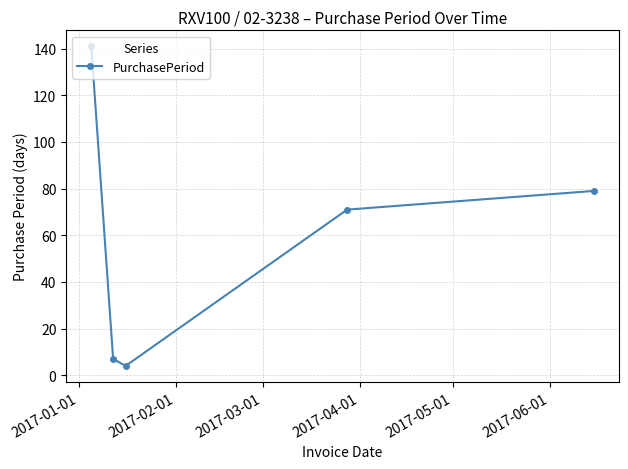

True or false: there are more than 2 points higher than both neighbors.

False